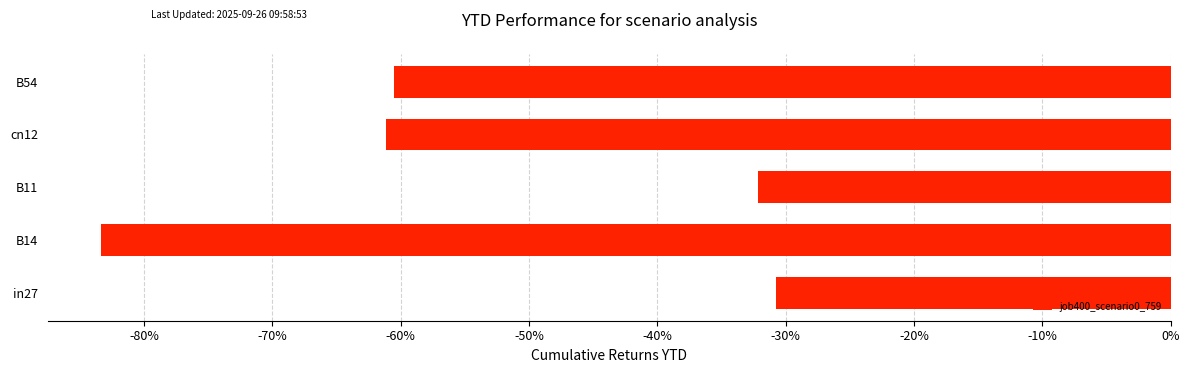

Does the chart contain any negative values?

Yes